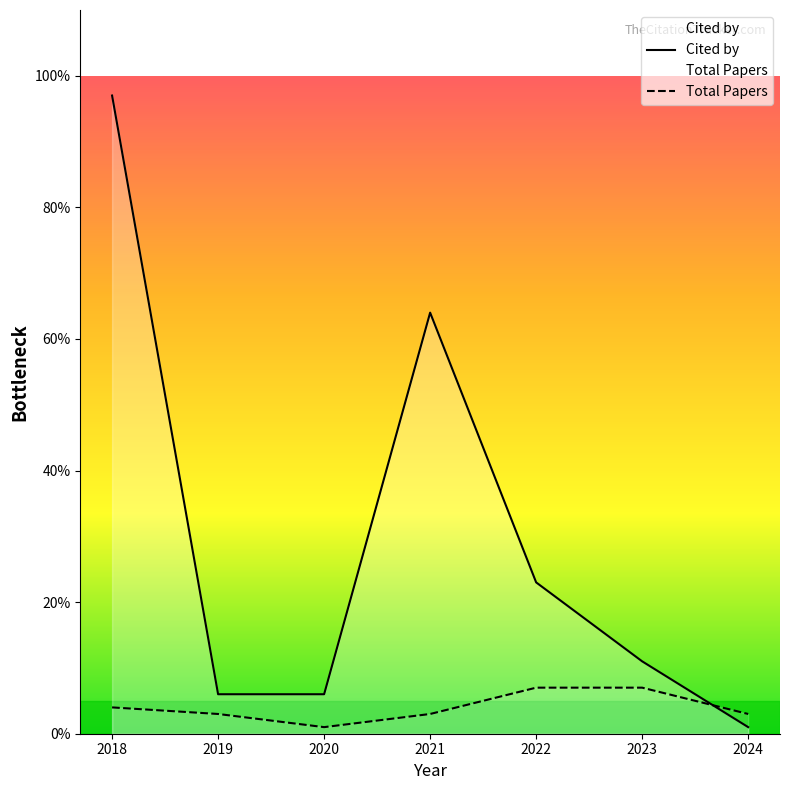

Count the number of data series in this chart.

2